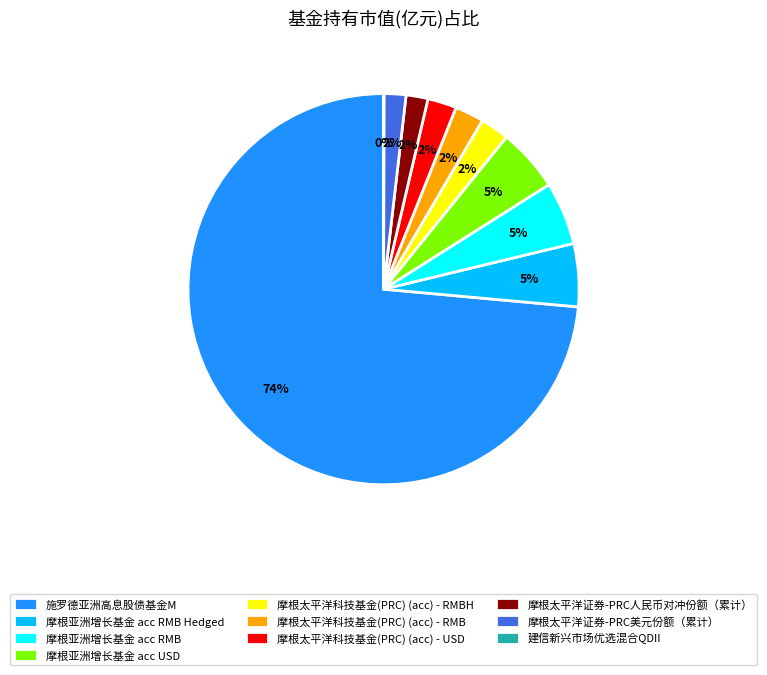

To the nearest percent, what percentage of the pie is 摩根亚洲增长基金 acc RMB Hedged?

5%